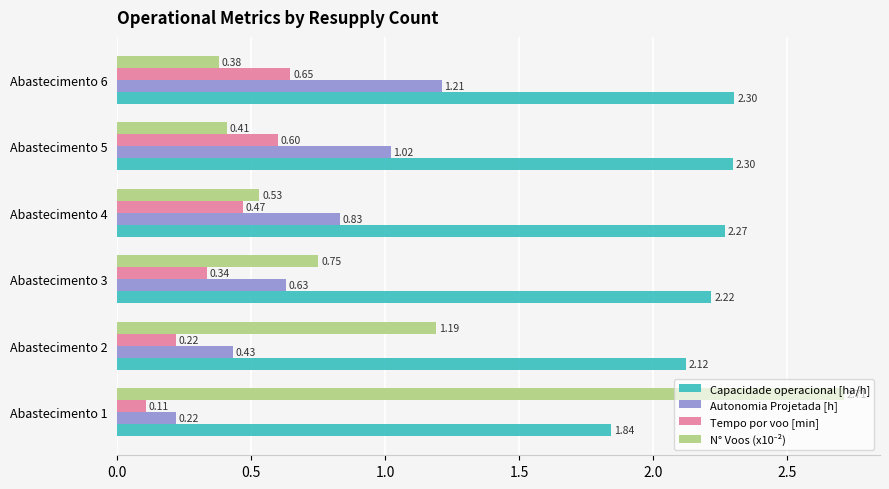

Is the value of Capacidade operacional [ha/h] at Abastecimento 3 greater than the value of Autonomia Projetada [h] at Abastecimento 6?

Yes